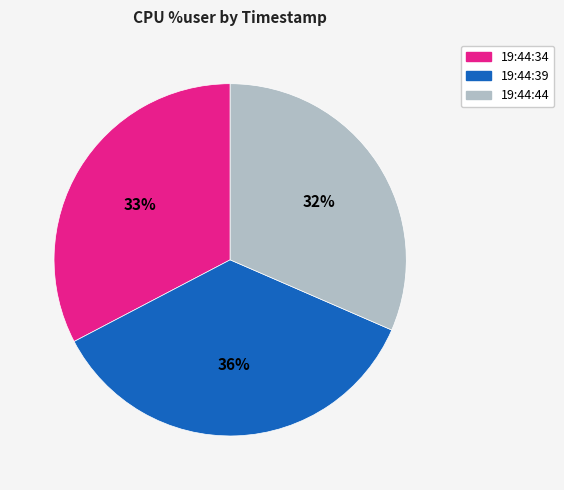

Is the sum of 19:44:44 and 19:44:34 greater than half?

Yes